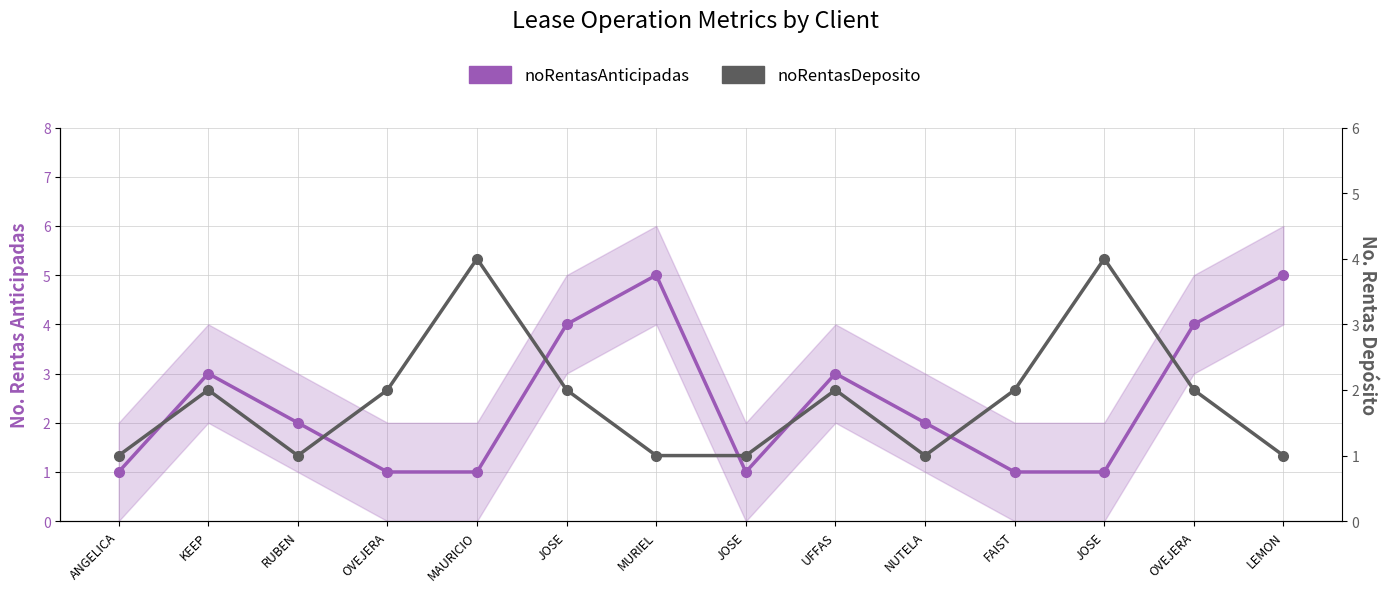

At which category does noRentasDeposito reach its first local peak?

KEEP